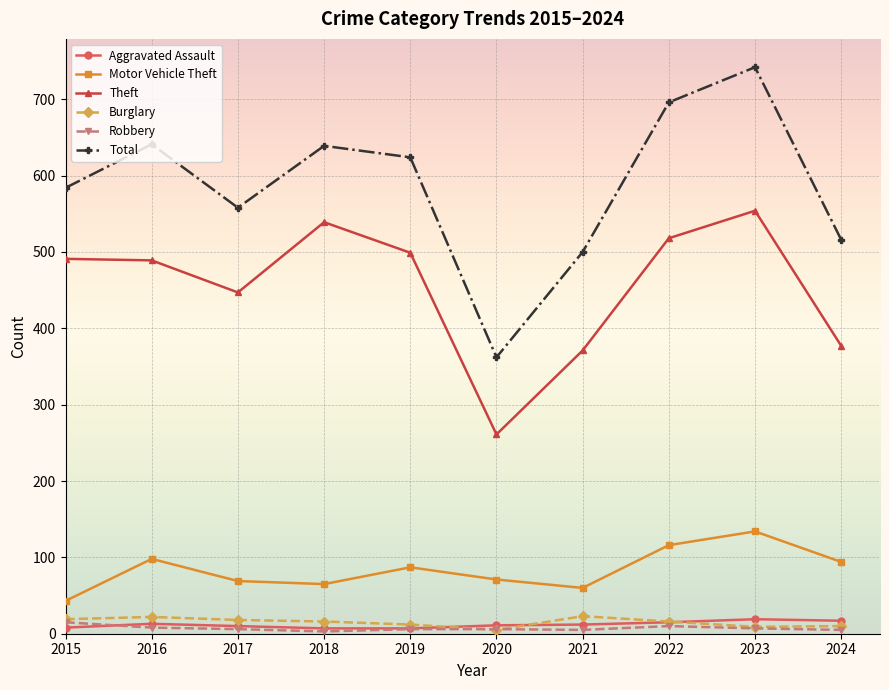

What is the approximate value of Robbery at 2015, to the nearest 5?

15